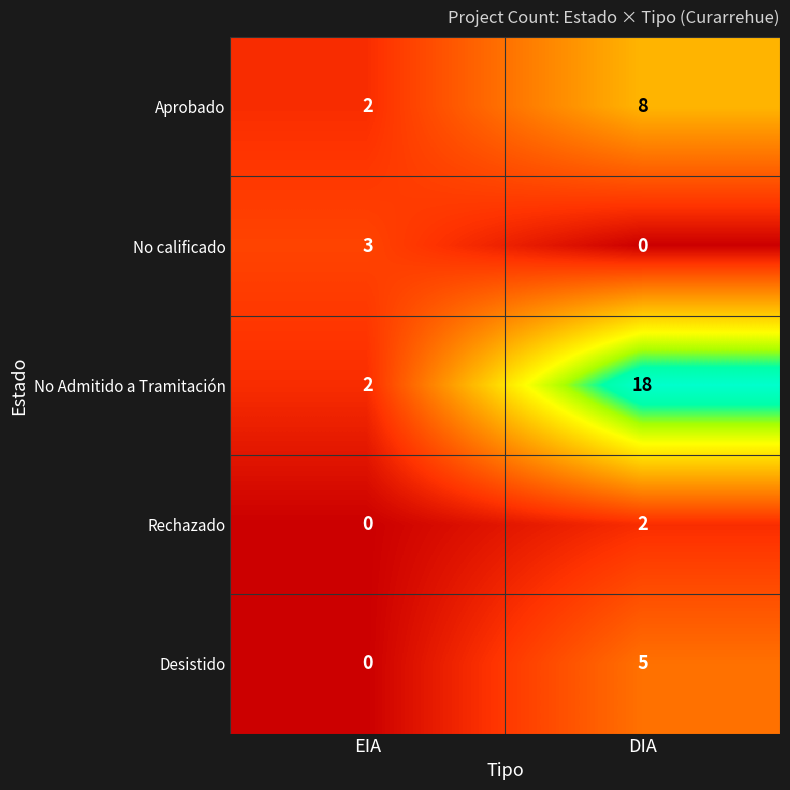

True or false: Desistido has a value of 5 at DIA.

True